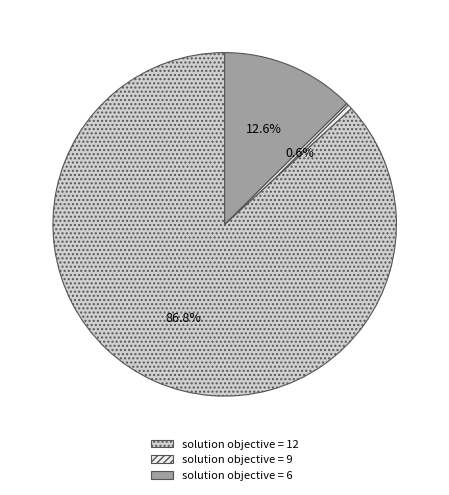

Count the number of slices in the pie.

3